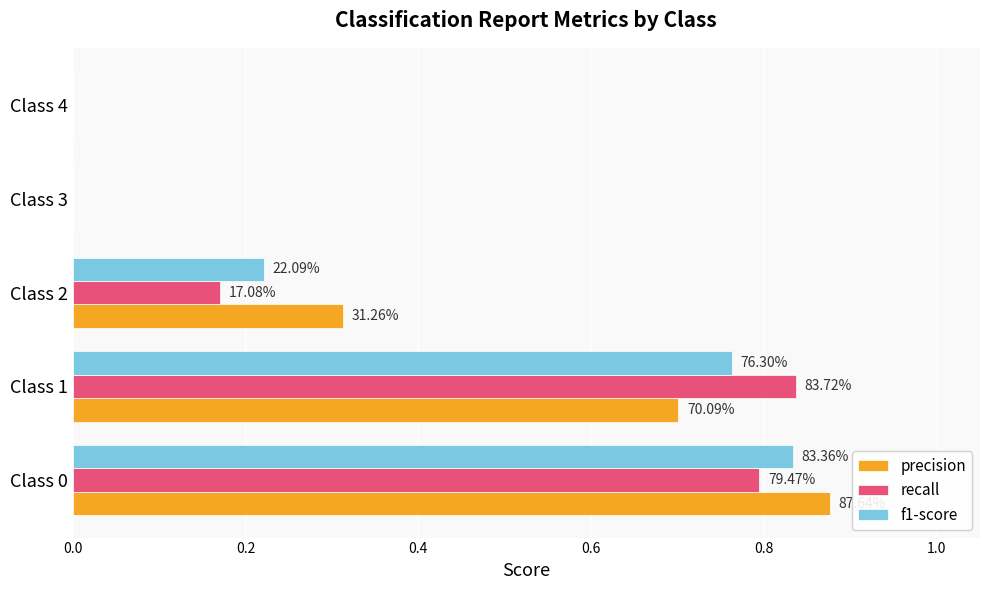

What are all the series names shown in the legend?

precision, recall, f1-score